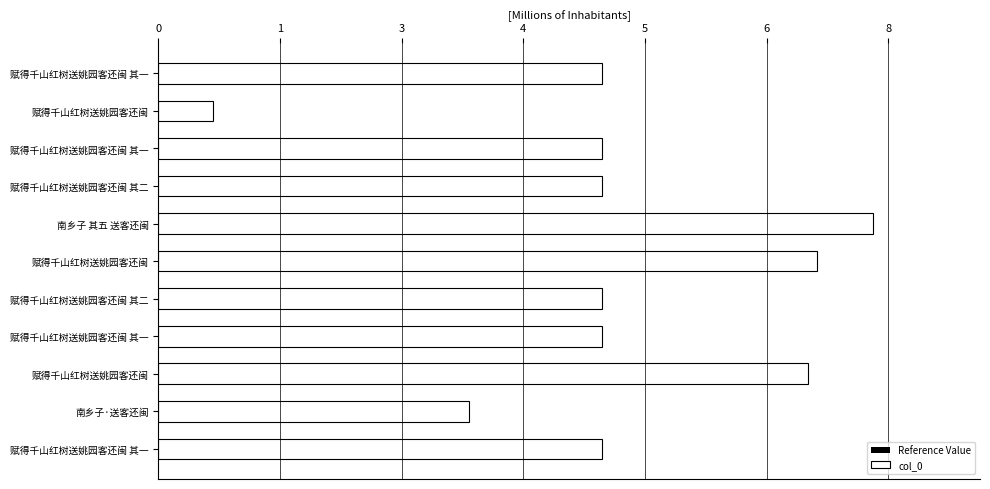

What is the difference between the highest and lowest values at 赋得千山红树送姚园客还闽?

0.5